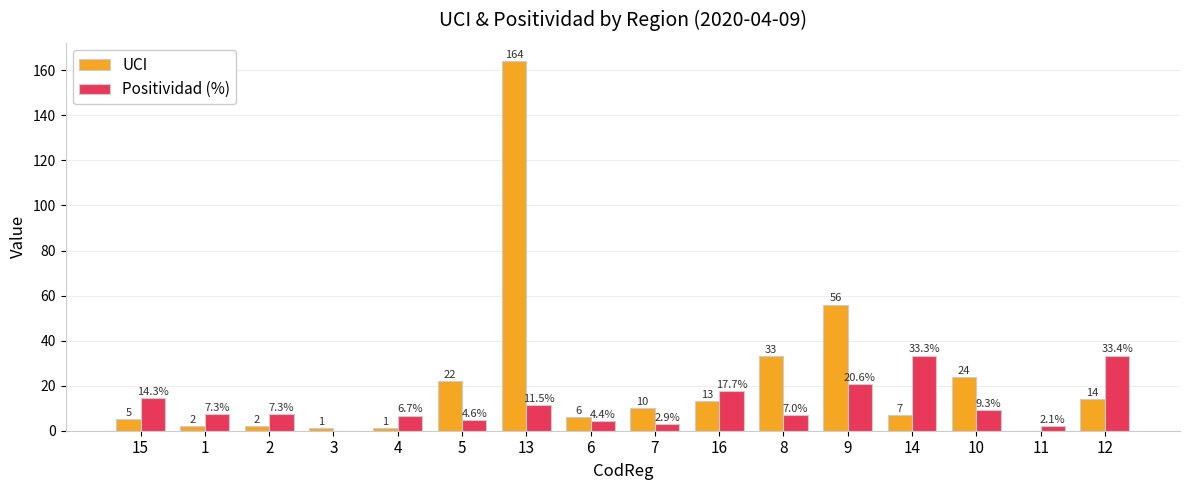

The value of Positividad (%) at 12 is 59.0. True or false?

False